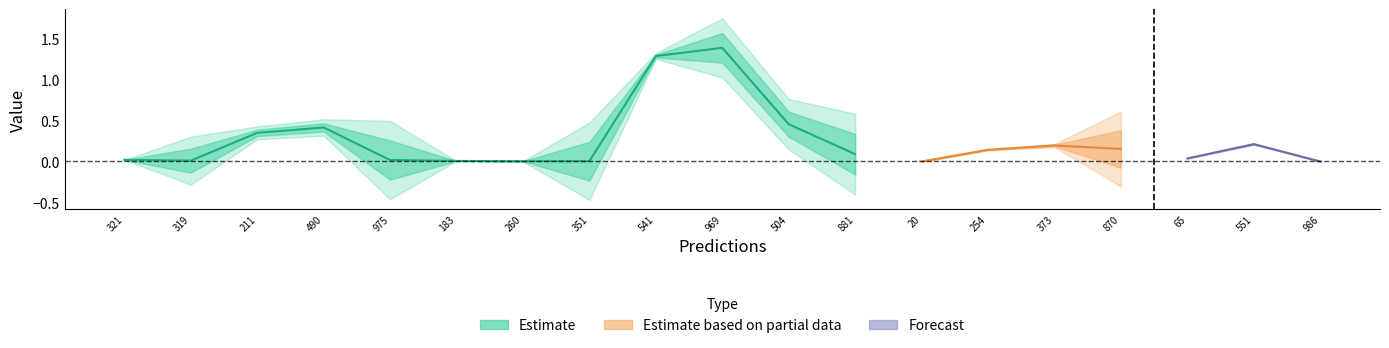

What is the label of the 2nd point from the left?

319